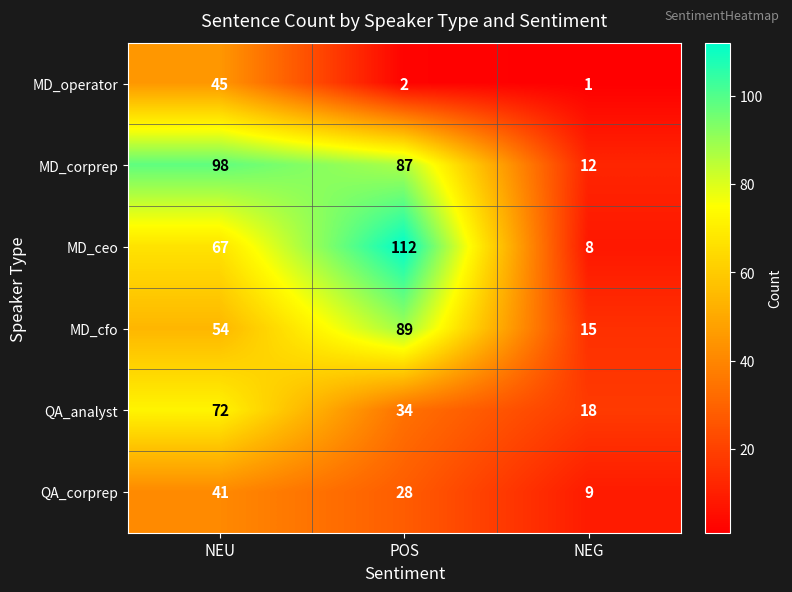

Reading right to left, list all the values displayed in this chart.

MD_operator: NEG=1	POS=2	NEU=45
MD_corprep: NEG=12	POS=87	NEU=98
MD_ceo: NEG=8	POS=112	NEU=67
MD_cfo: NEG=15	POS=89	NEU=54
QA_analyst: NEG=18	POS=34	NEU=72
QA_corprep: NEG=9	POS=28	NEU=41